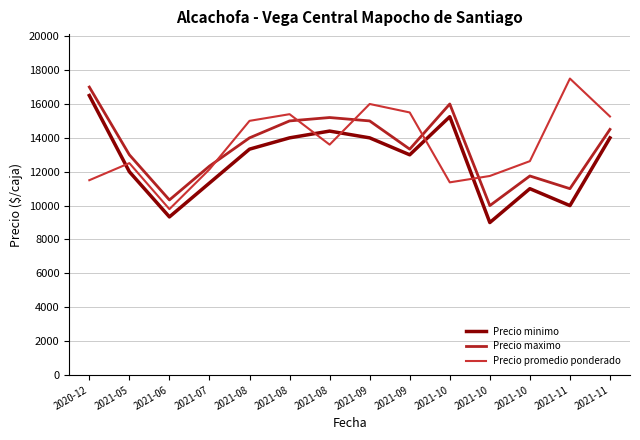

Does the chart display data point markers on the line(s)?

No